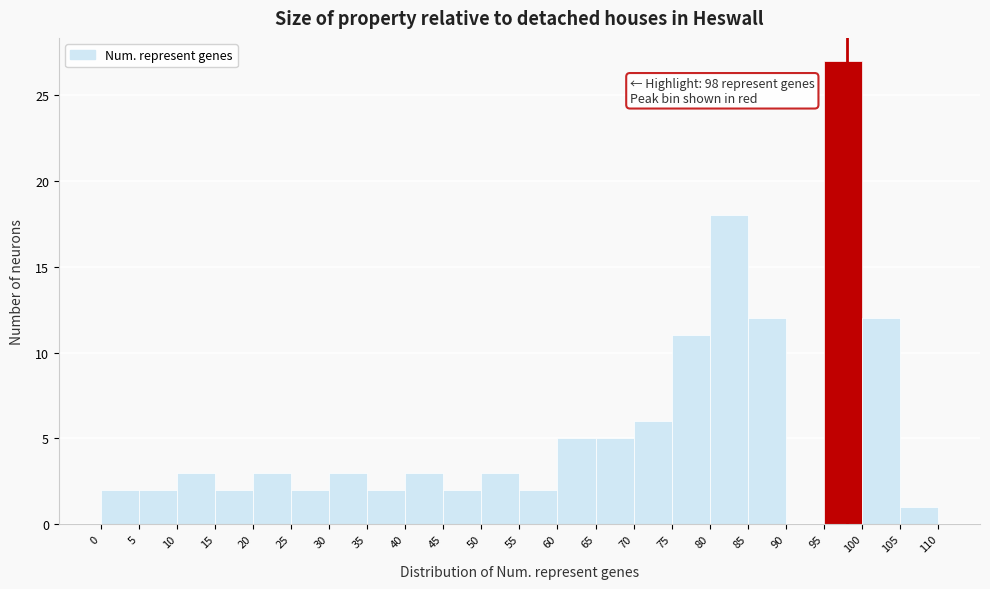

Over which range of the x-axis is the bar tallest?

95 to 100